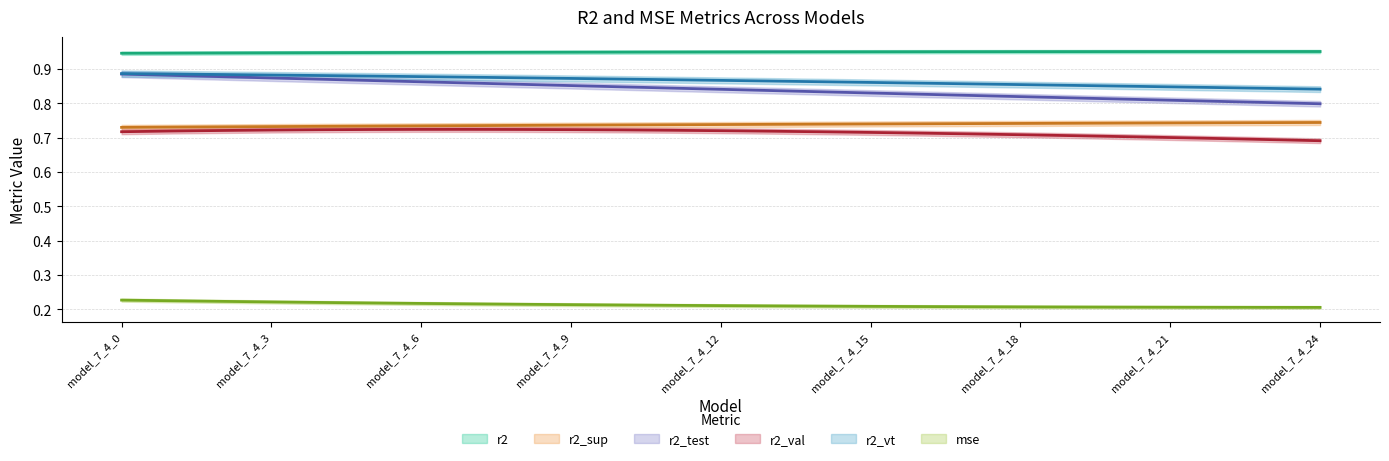

True or false: r2_sup has more than 2 points higher than both neighbors.

False